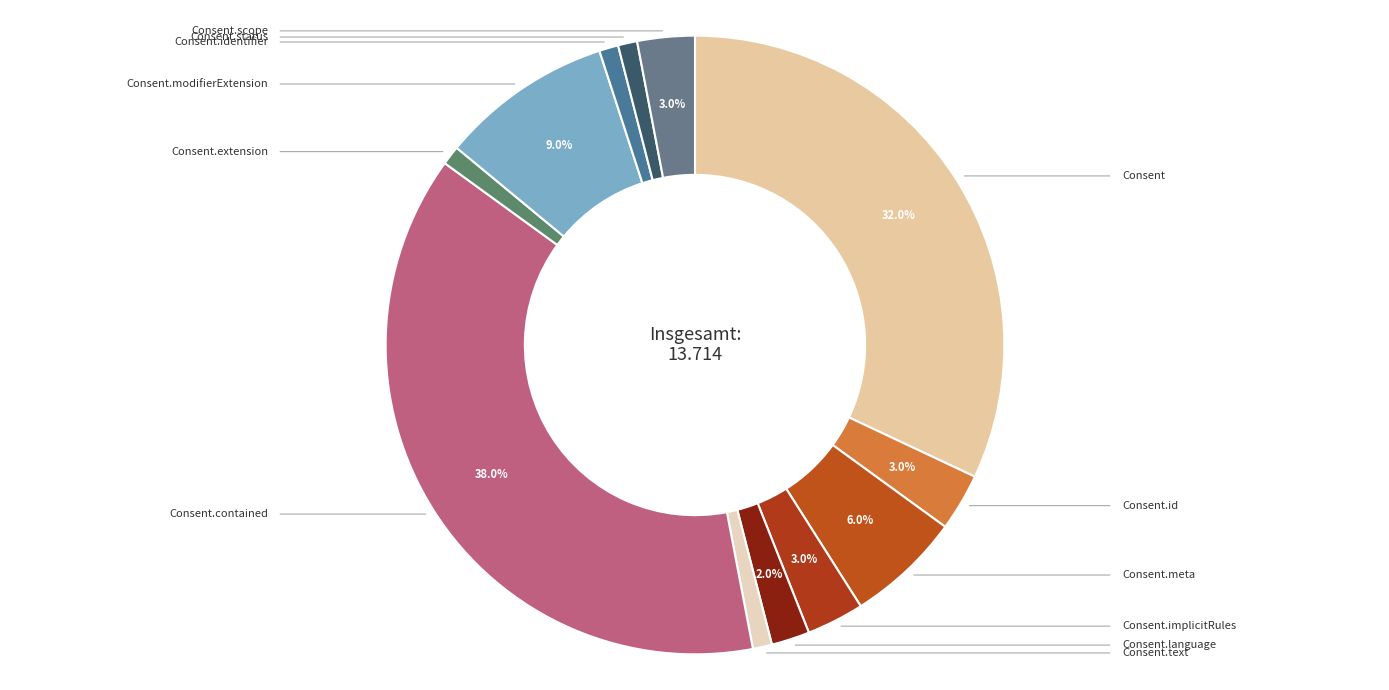

Does any single category account for the majority?

No